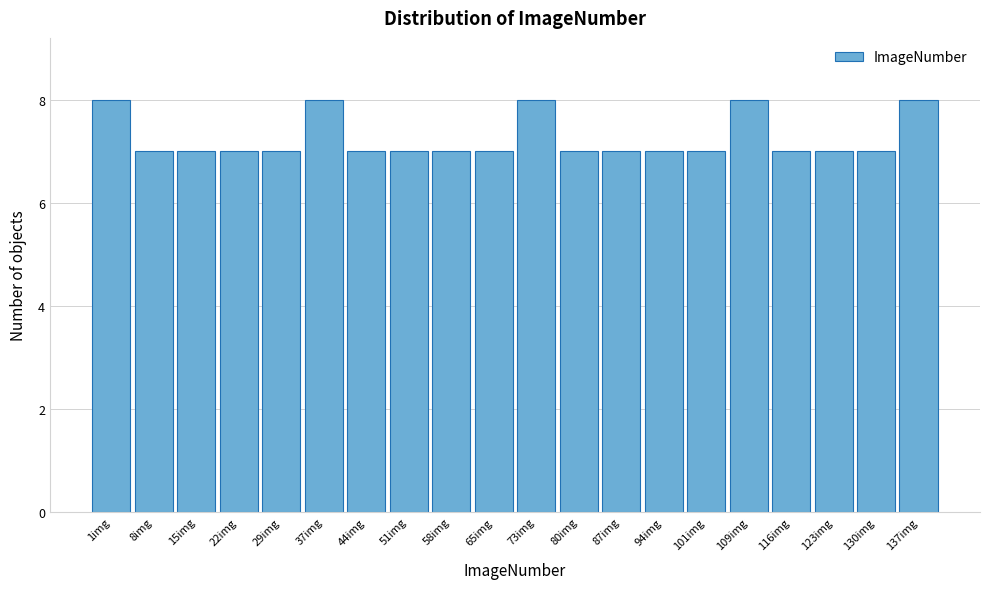

Reading left to right, transcribe all the data shown in this chart.

1img=8	8img=7	15img=7	22img=7	29img=7	37img=8	44img=7	51img=7	58img=7	65img=7	73img=8	80img=7	87img=7	94img=7	101img=7	109img=8	116img=7	123img=7	130img=7	137img=8